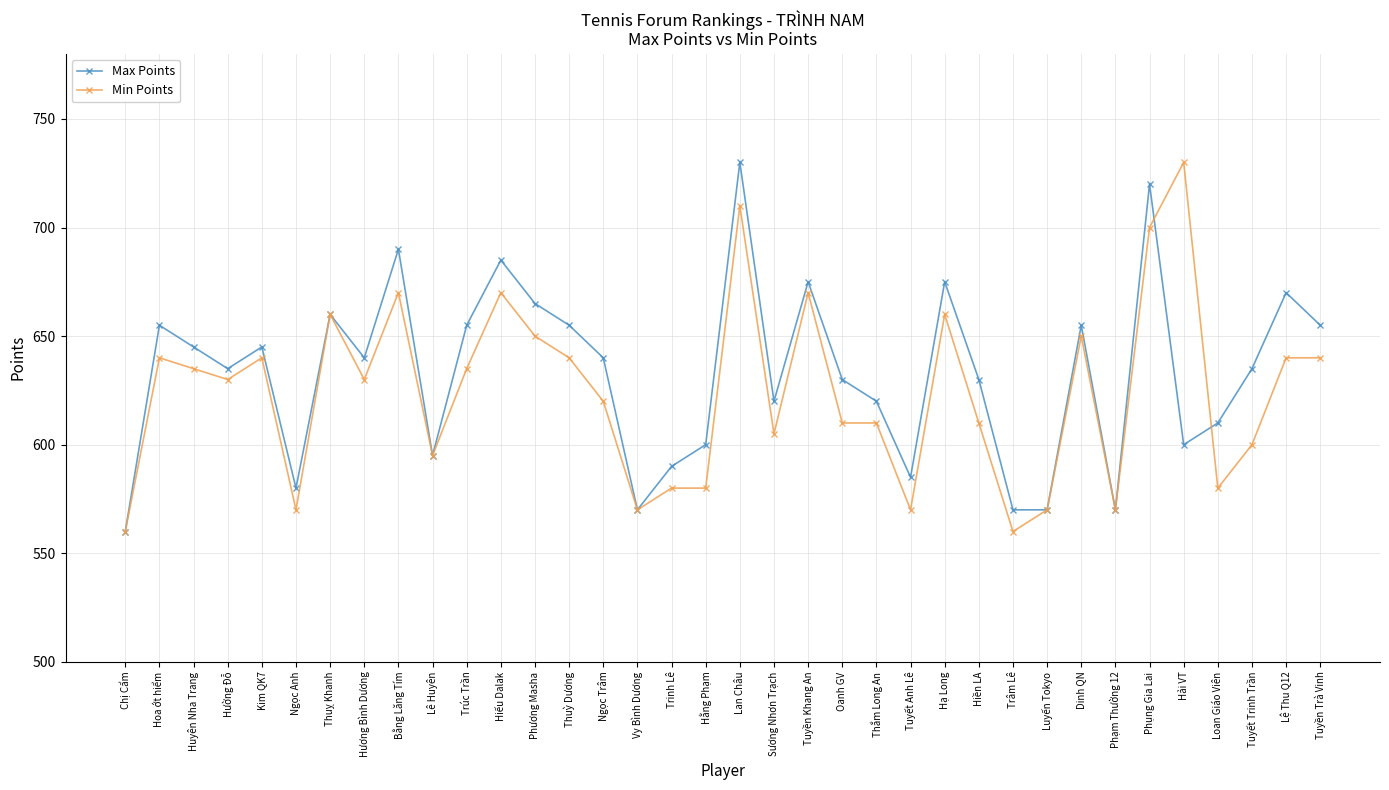

How many lines are shown in the chart?

2